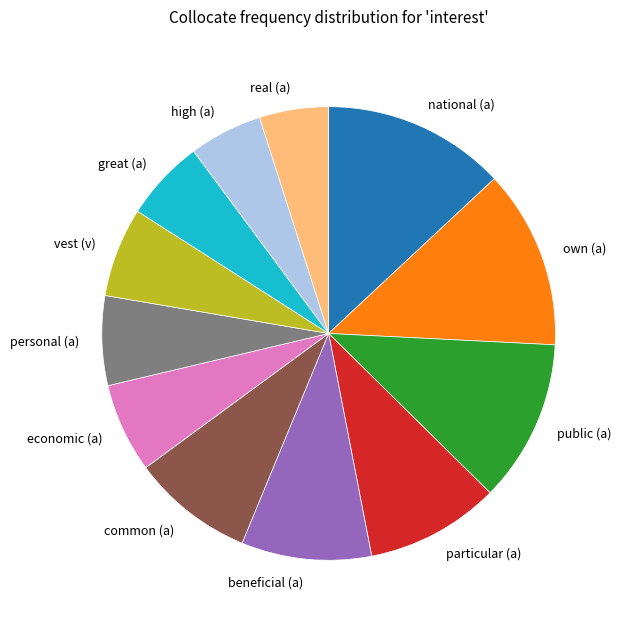

Is there a majority slice in this chart?

No